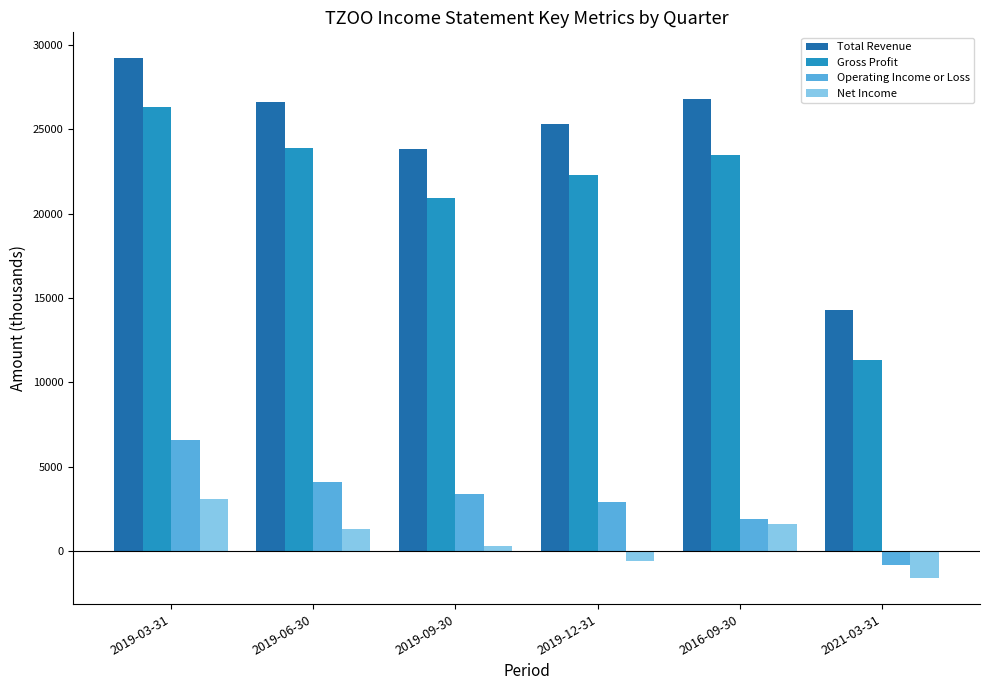

What is the spread (max minus min) of values at 2019-06-30?

25300